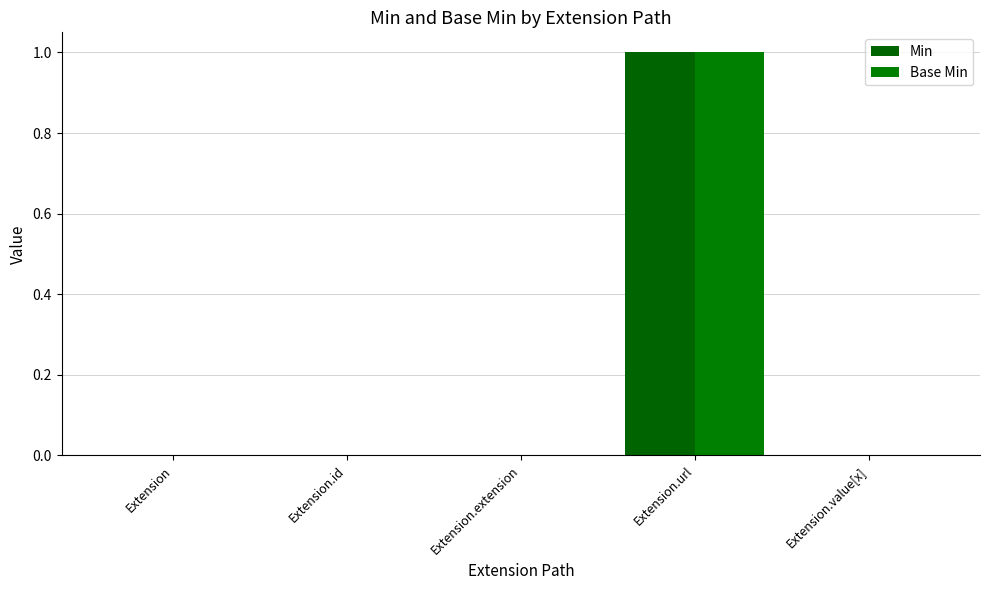

What is the total value across all series at Extension.url?

2